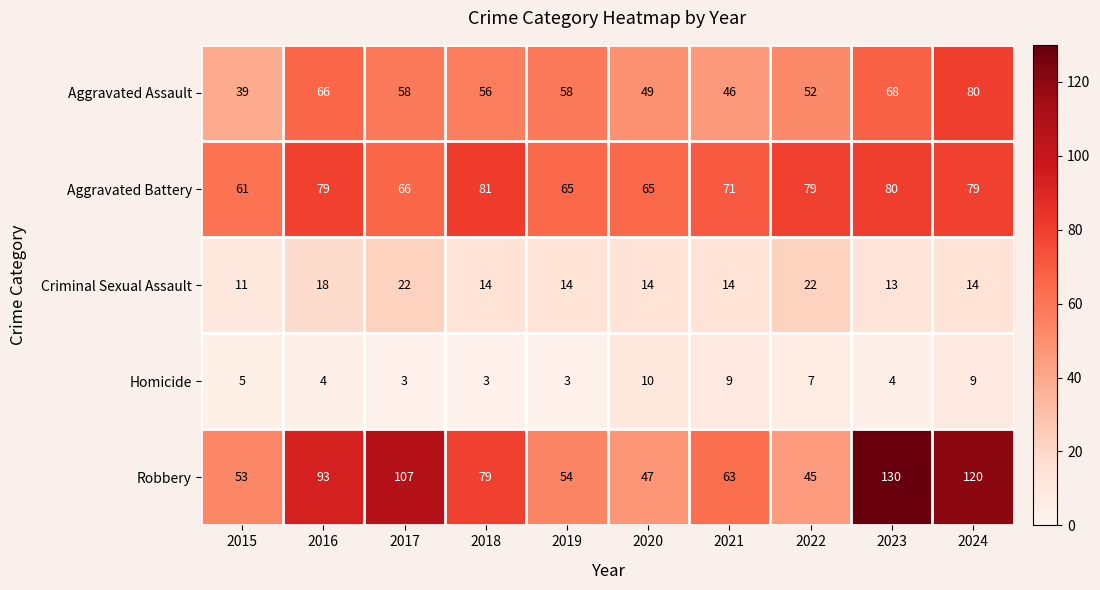

Rank the series at 2020 from lowest to highest value.

Homicide, Criminal Sexual Assault, Robbery, Aggravated Assault, Aggravated Battery